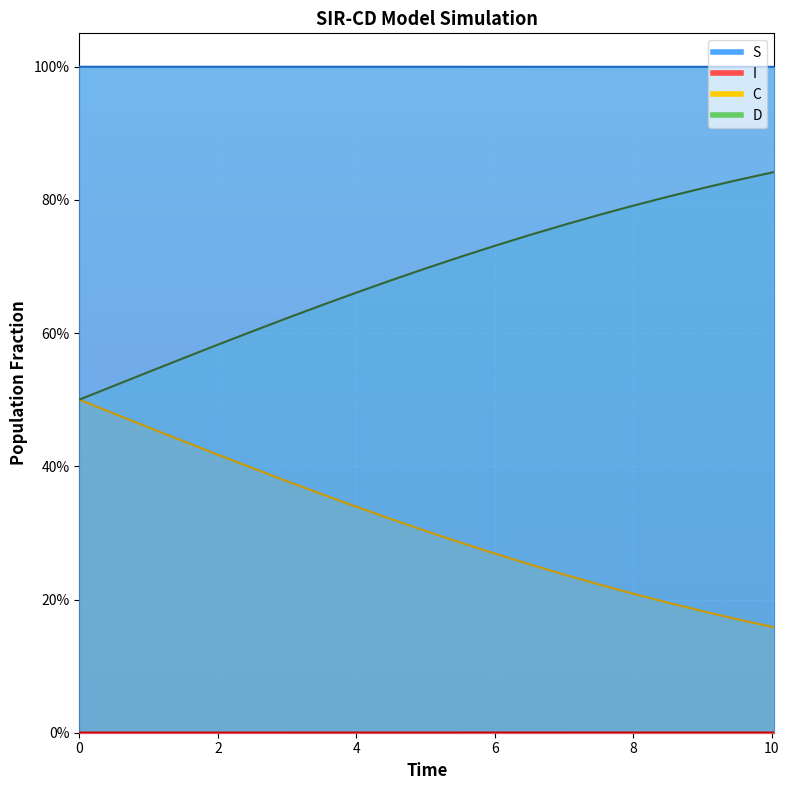

What is the maximum value shown in the chart?

1.0